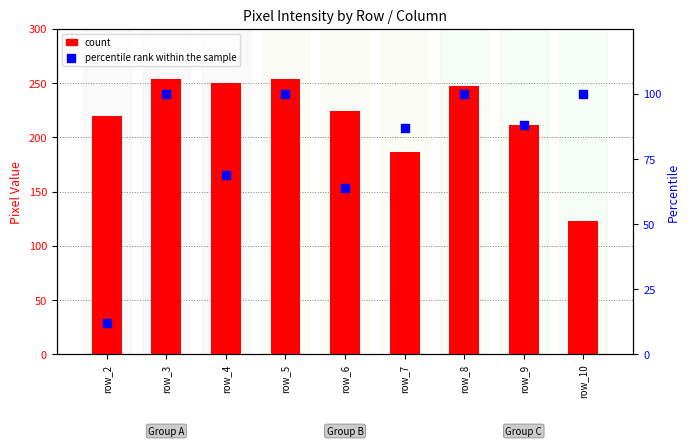

What is the total value across all series at row_5?

354.0